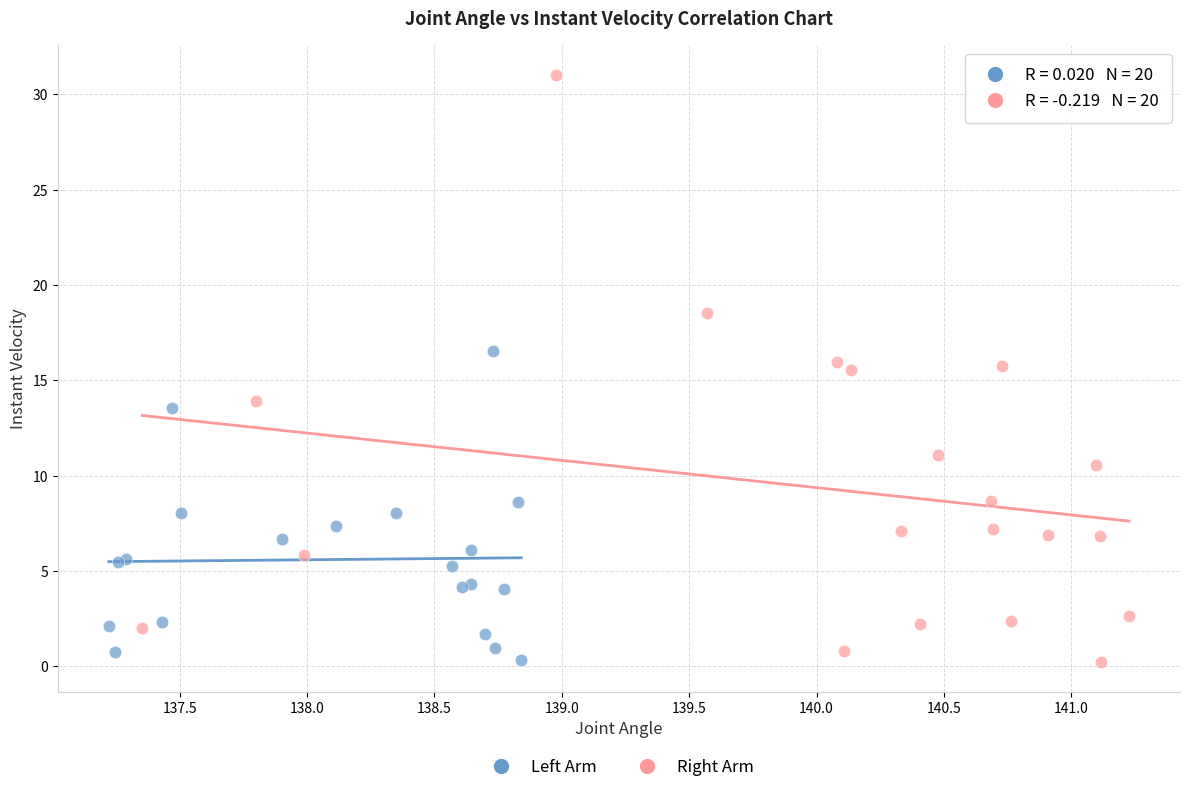

Which series contains the highest Y value?

Right Arm